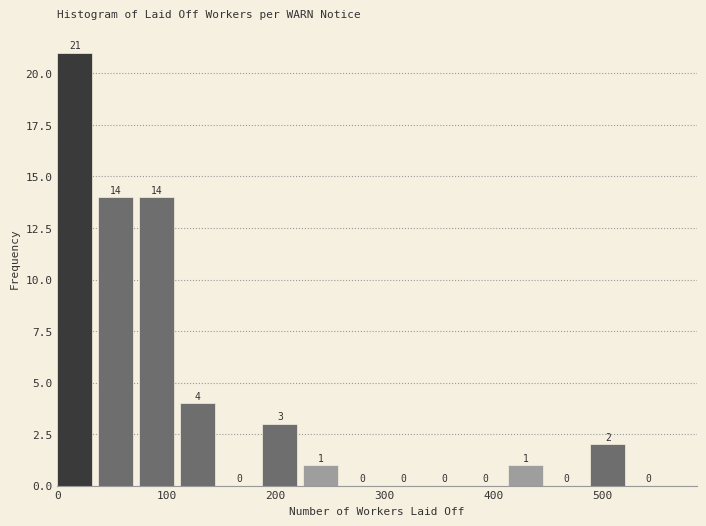

Read against the x-axis, roughly where is the centre of the tallest bar?

20